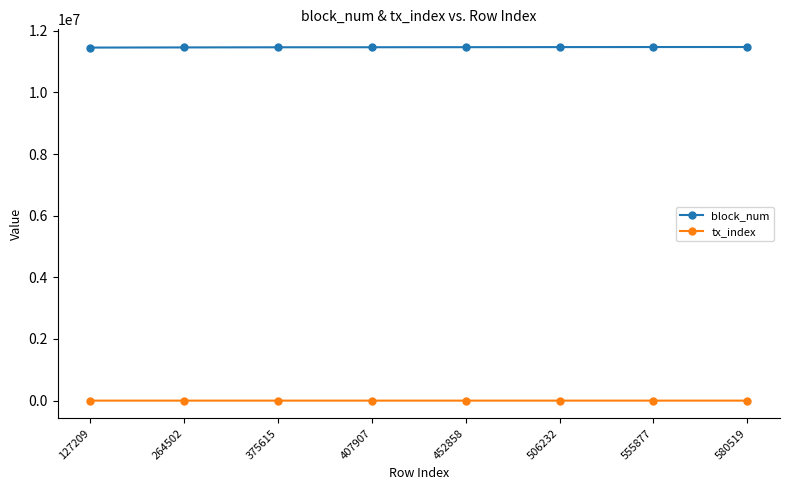

List the series in order of their overall mean, lowest first.

tx_index, block_num